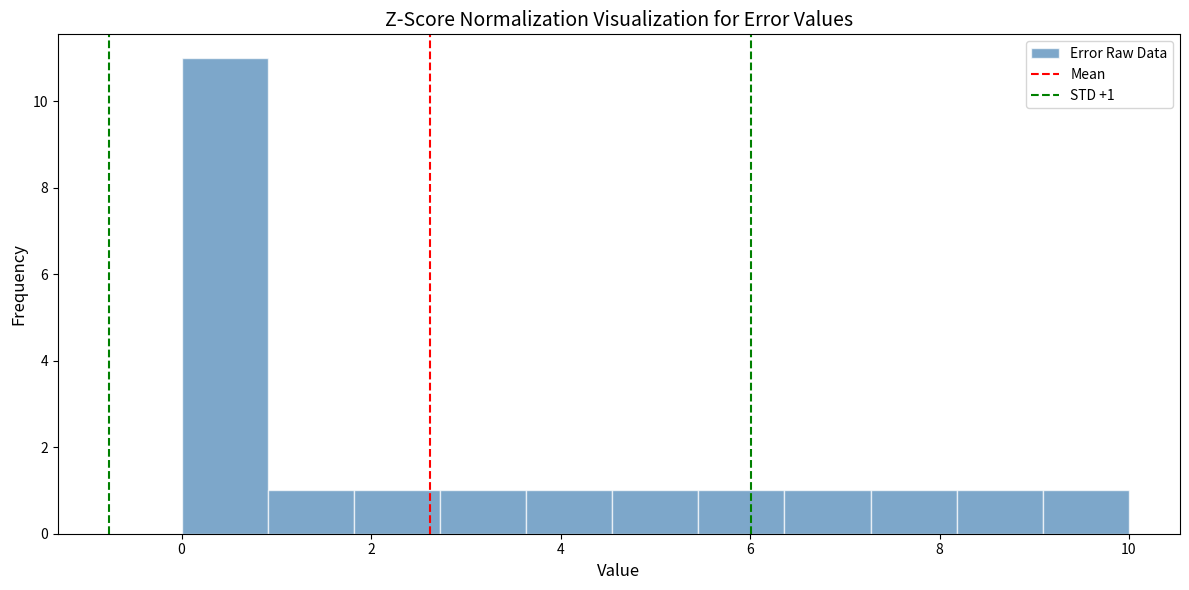

Which range on the x-axis has the tallest bar?

0.0 to 1.0